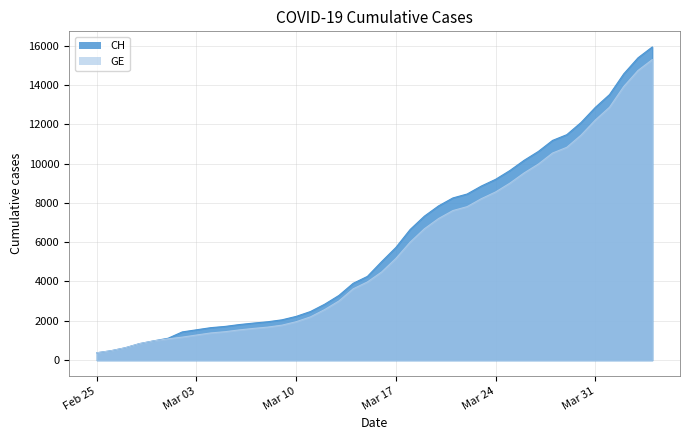

Between 2020-04-03 and 2020-03-17, which is larger?

2020-04-03